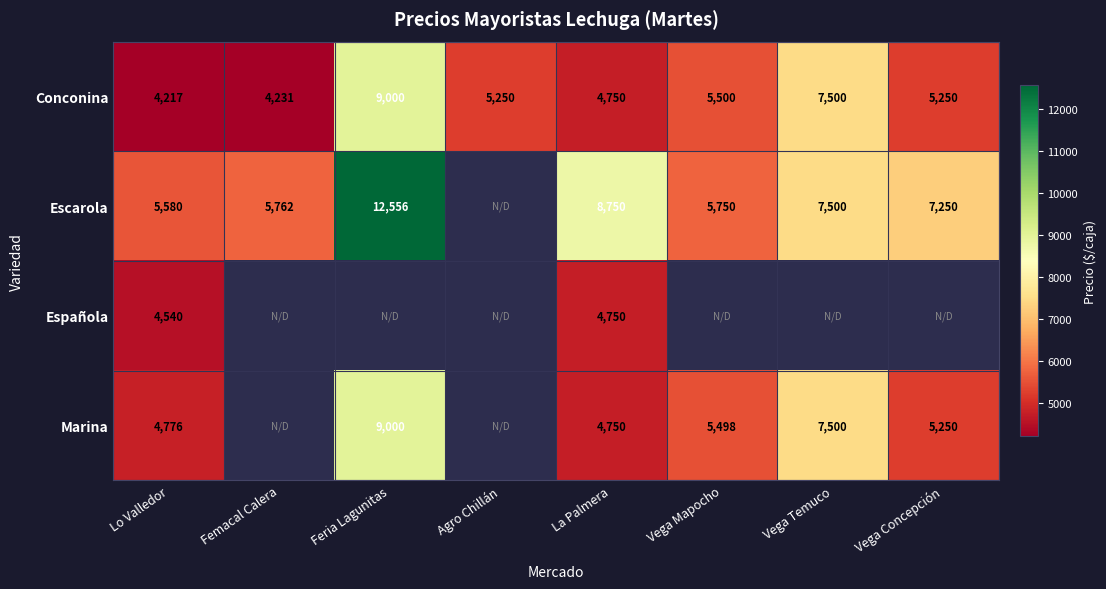

What value does the Conconina series have at Vega Concepción?

5250